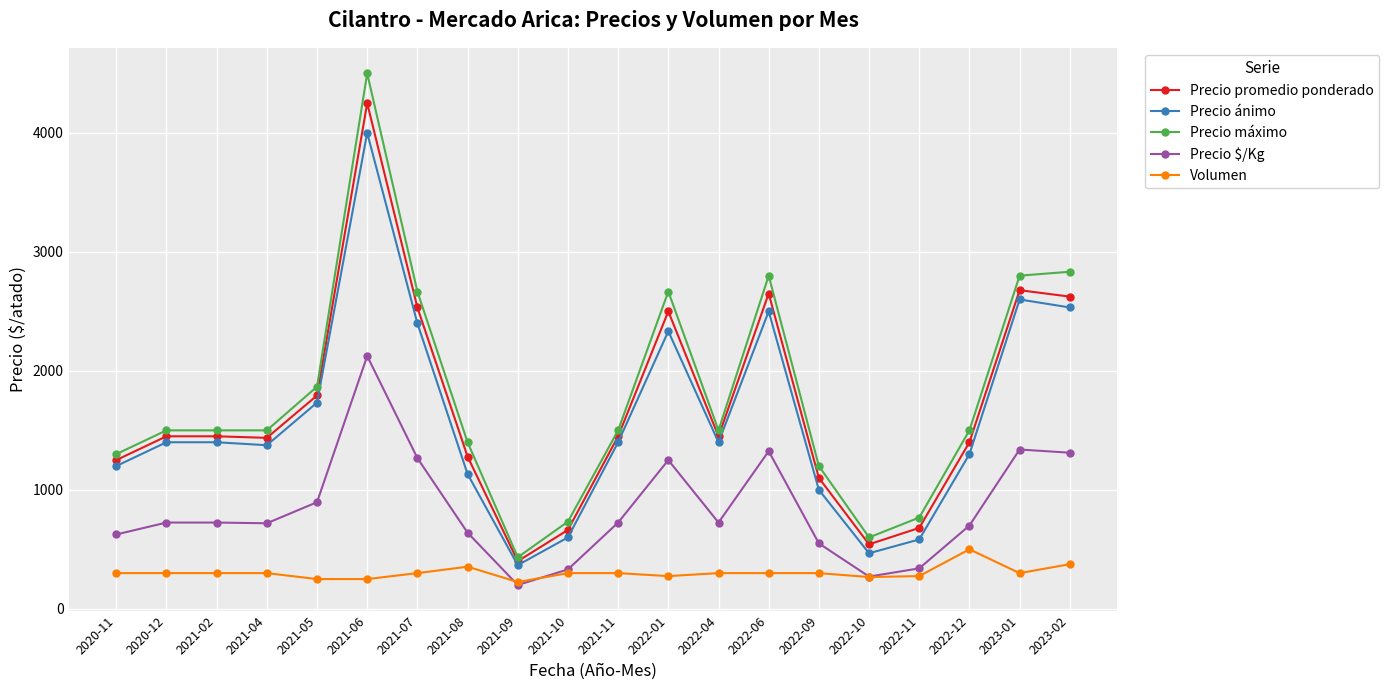

The value of Precio ánimo at 2020-12 is 1400. True or false?

True